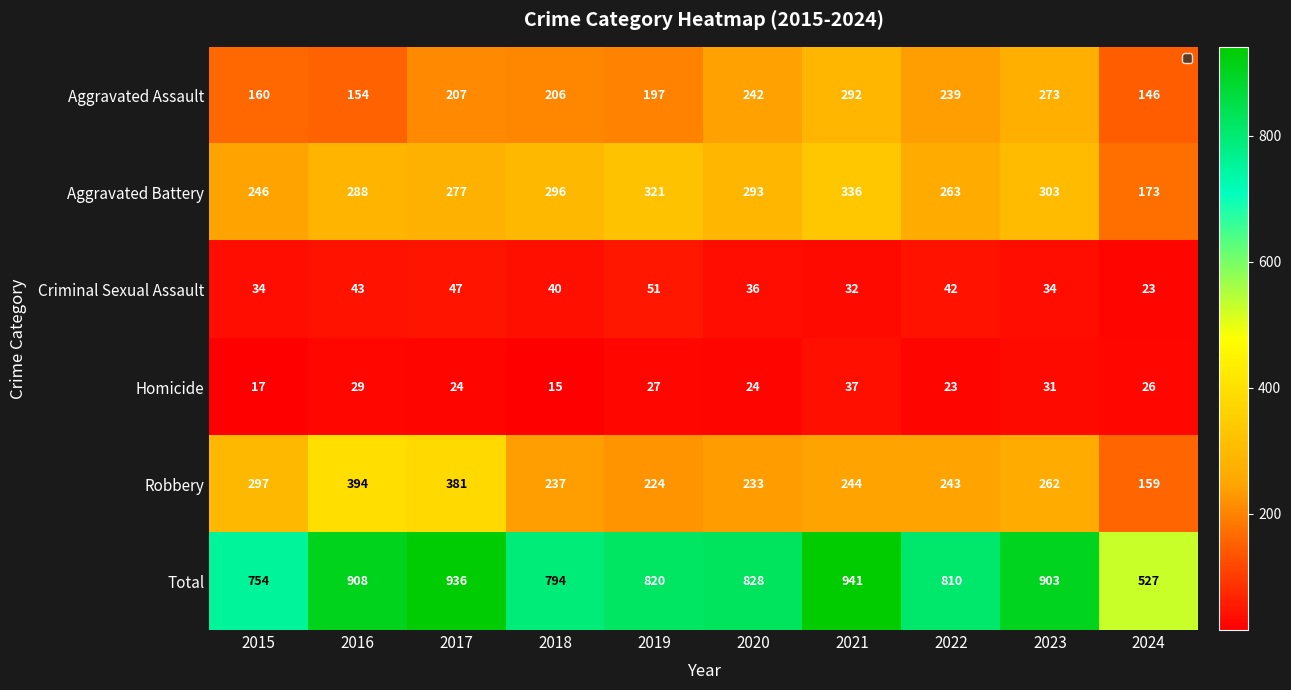

What is the average value of the Aggravated Assault series?

212